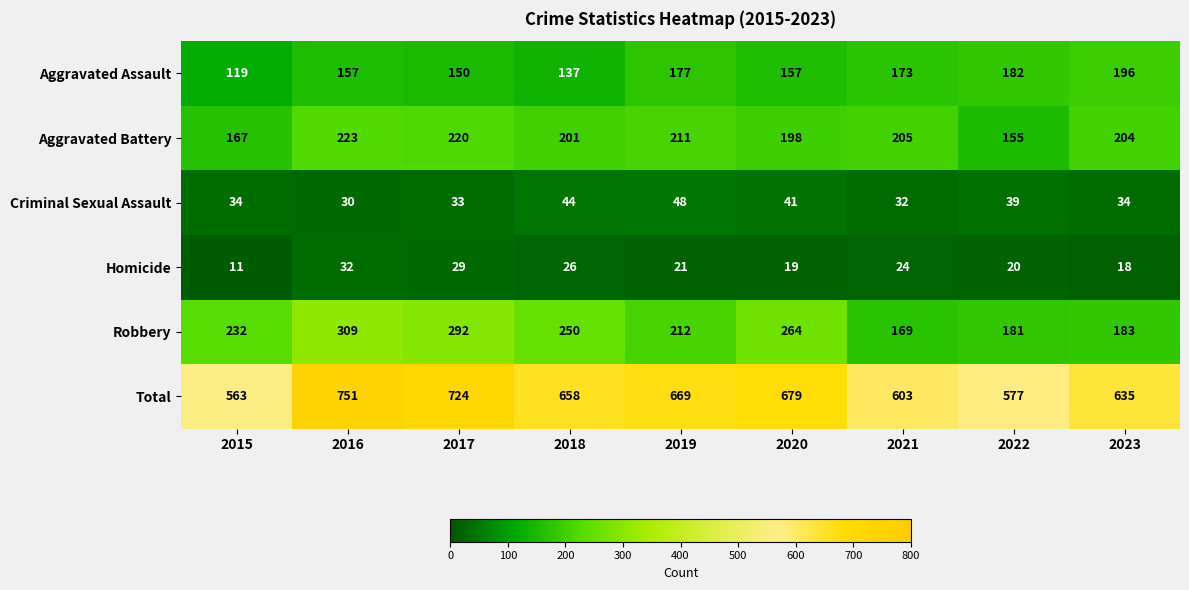

The Criminal Sexual Assault series shows 7 at 2015. True or false?

False